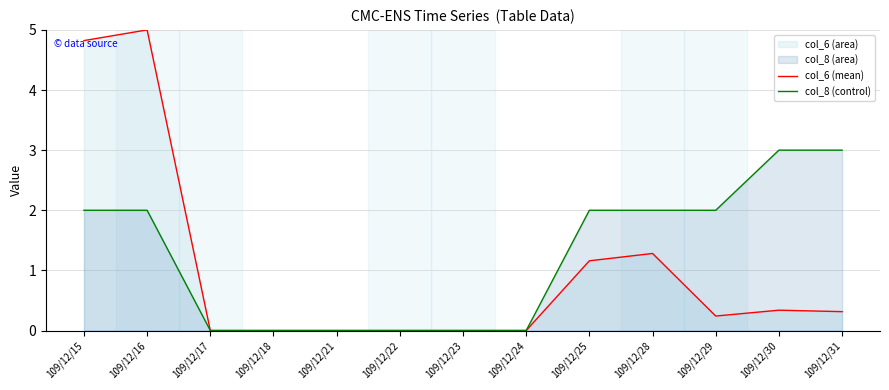

At which label does col_8 (control) first exceed 2?

109/12/30